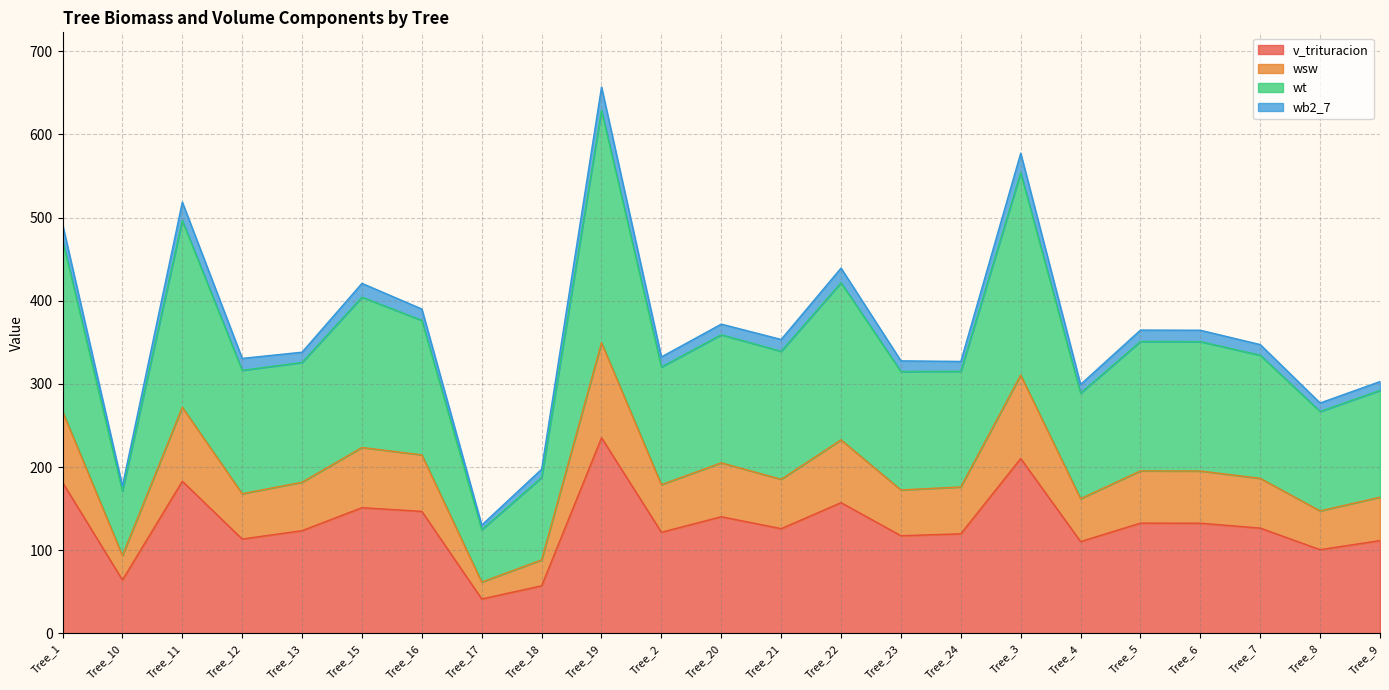

True or false: v_trituracion and wt intersect in this chart.

False